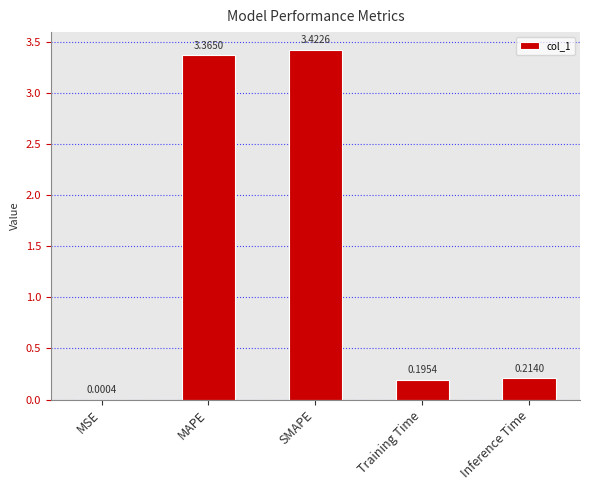

What is the ratio of the value at MAPE to the value at SMAPE?

1.0